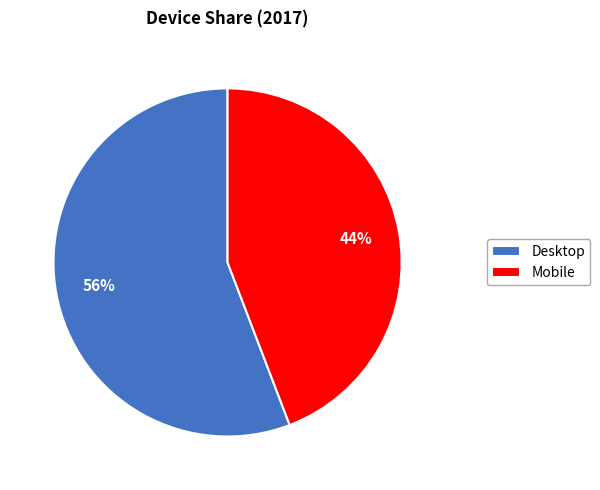

Approximately how many times larger is the value at Desktop compared to Mobile?

1.3